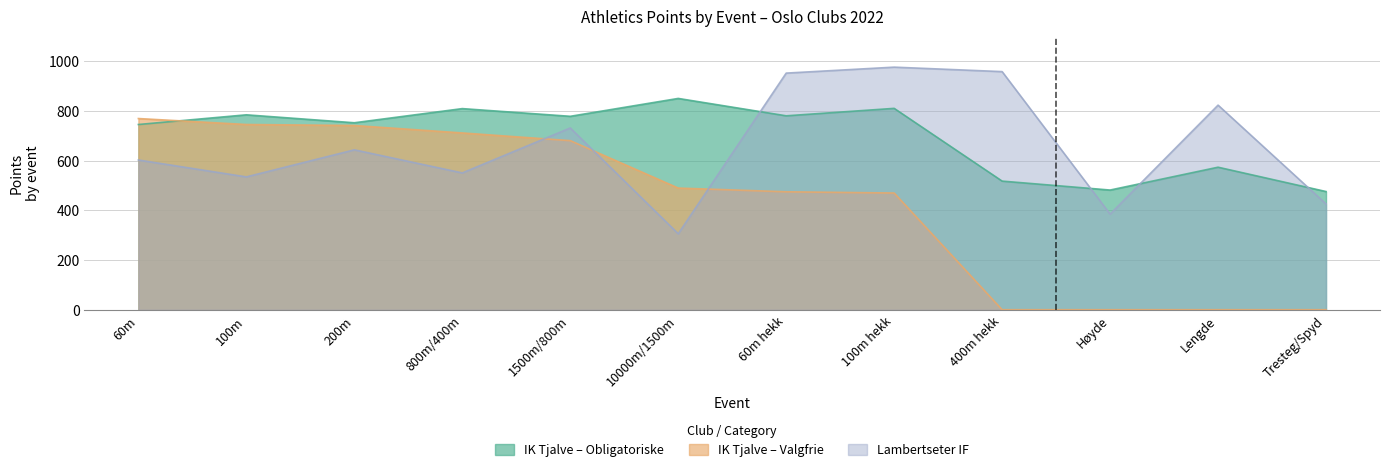

Is it true that Valgfrie poeng equals 403 at 60m?

False